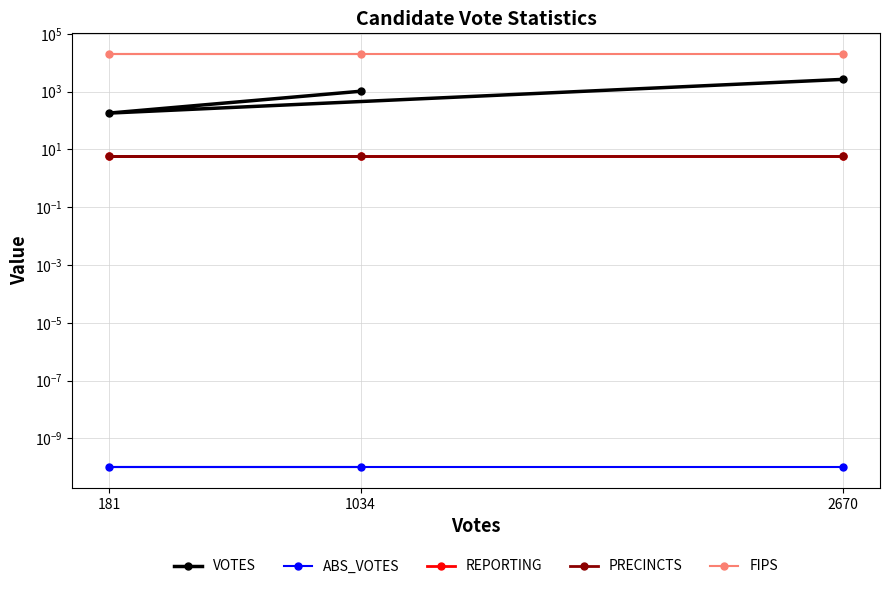

Between 181 and 1034, which is larger?

1034